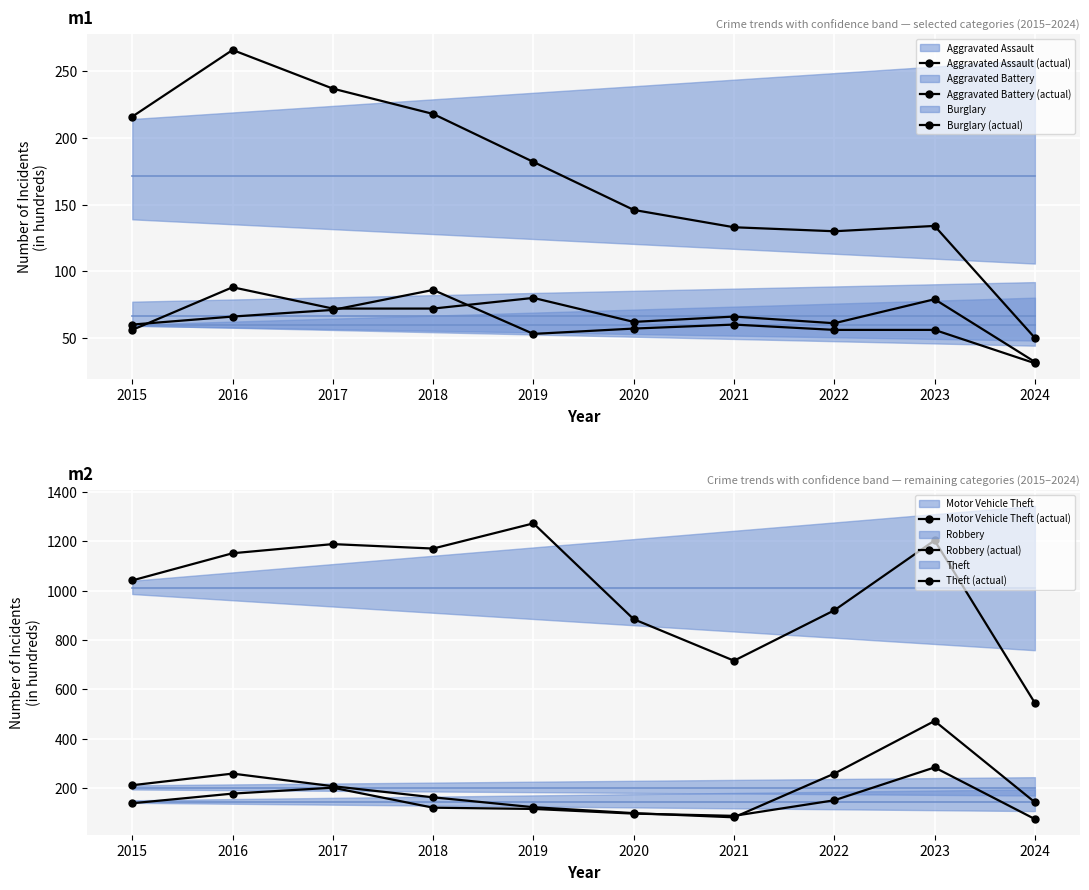

Between 2019 and 2018, which is larger?

2019